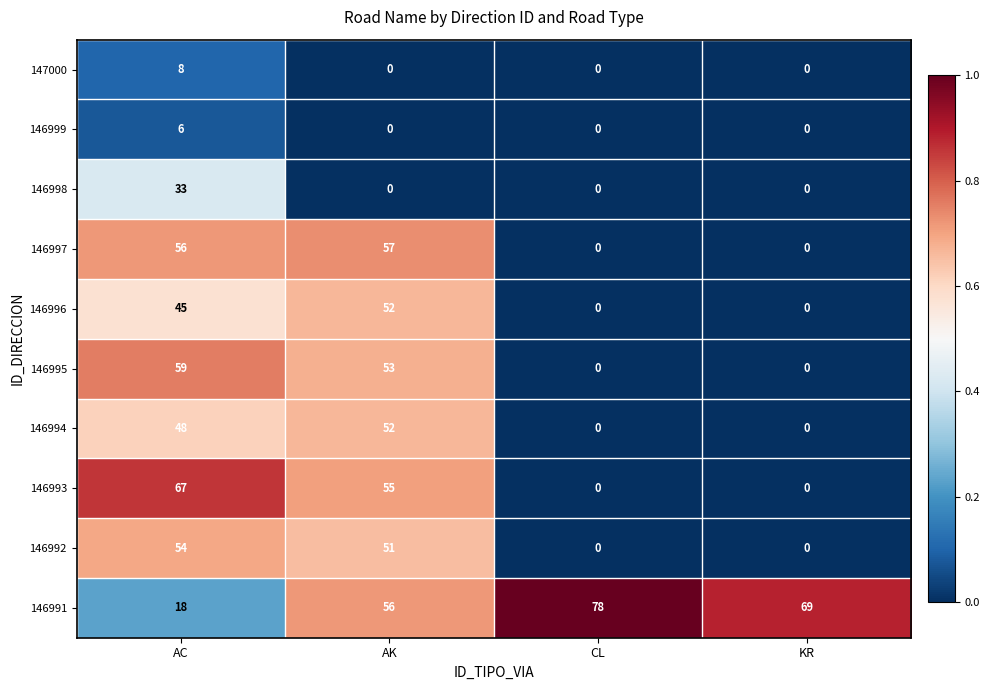

What is the difference between the maximum and minimum values in the 146997 series?

57